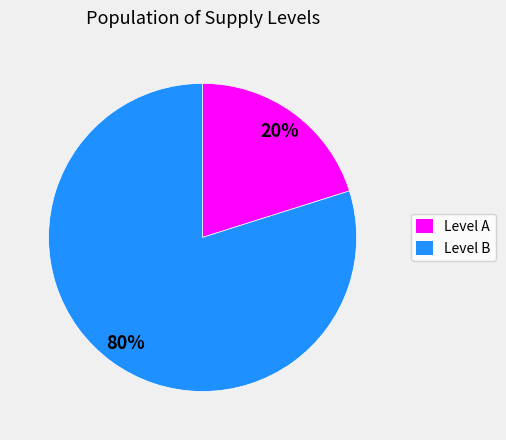

Which slice is the smallest?

Level A